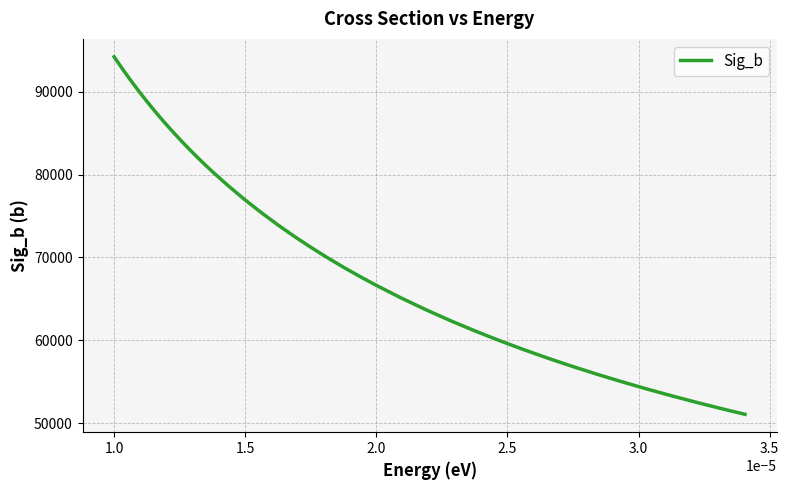

True or false: there are more than 1 points higher than both neighbors.

False